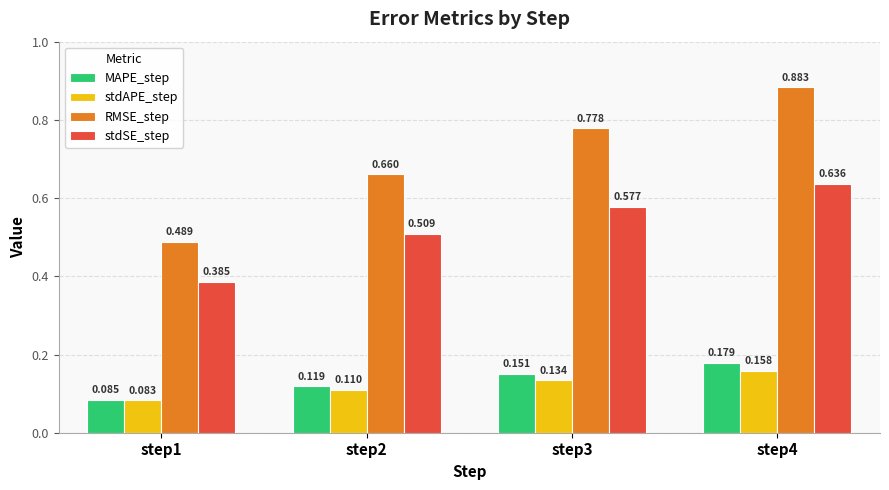

How many data points does each series have?

4